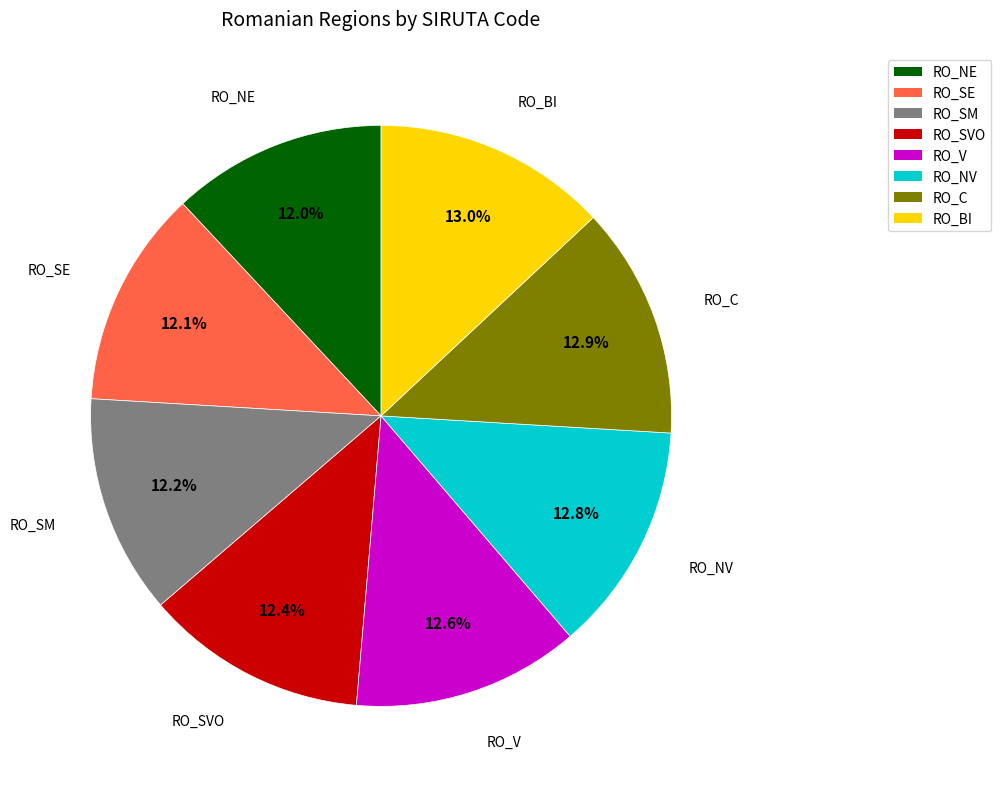

Is RO_SVO the majority of the pie?

No